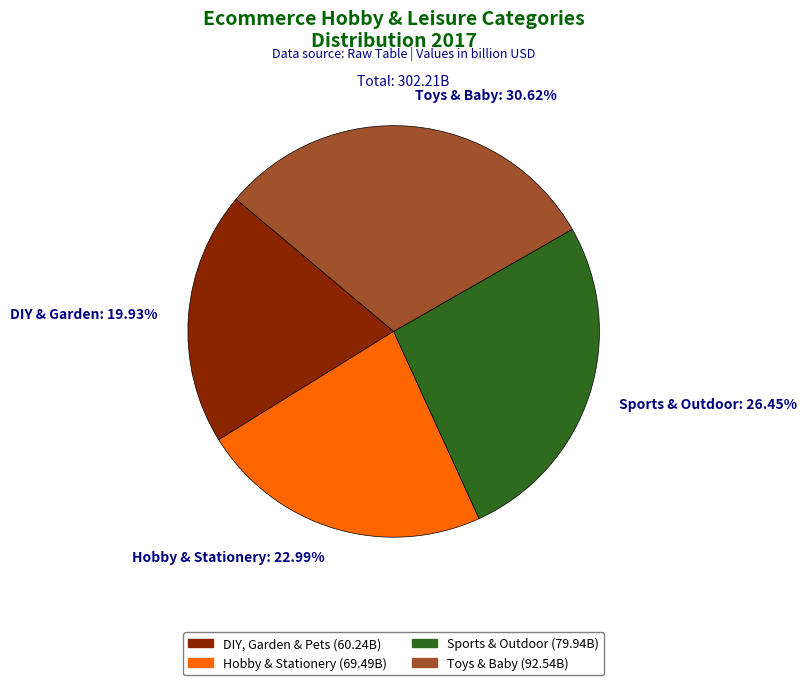

To the nearest percent, what is the difference between the largest and smallest slice percentages?

11%